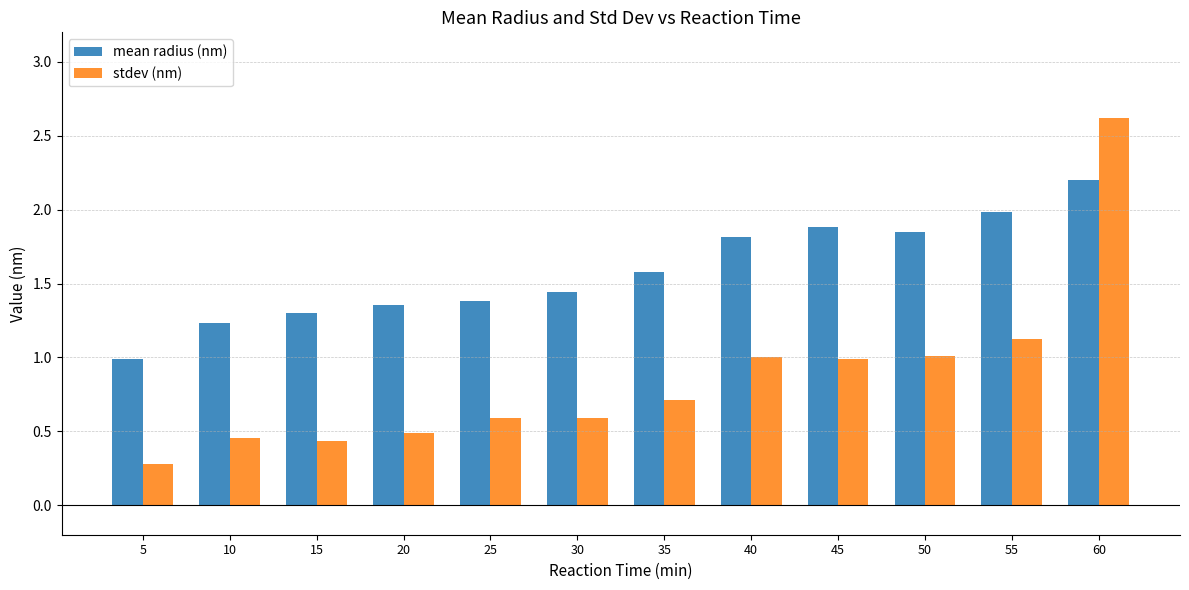

What is the spread (max minus min) of values at 40?

0.8